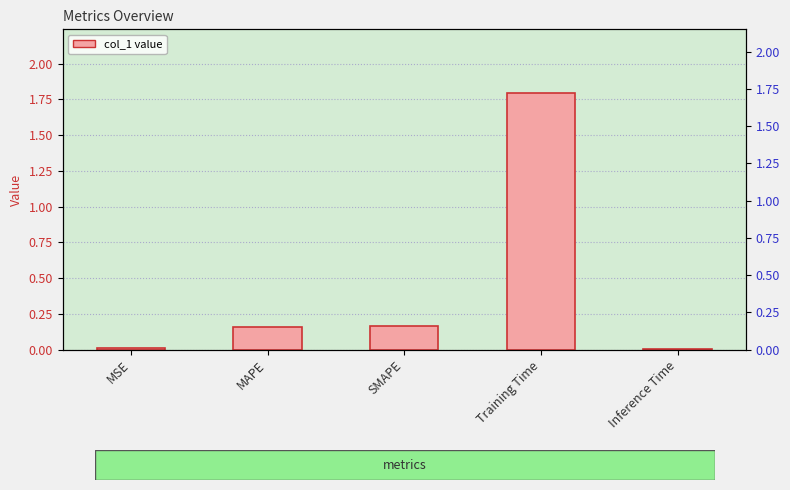

Reading left to right, transcribe all the data shown in this chart.

MSE=0.0	MAPE=0.2	SMAPE=0.2	Training Time=1.8	Inference Time=0.0